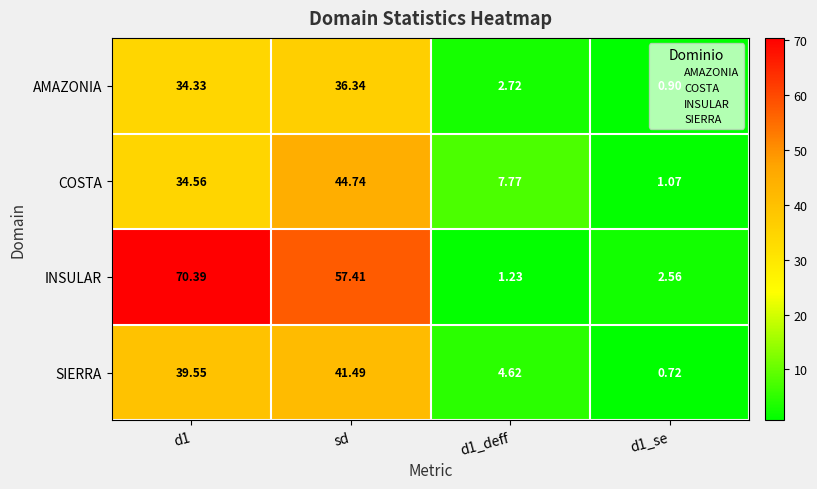

Which category has the highest value in the COSTA series?

sd